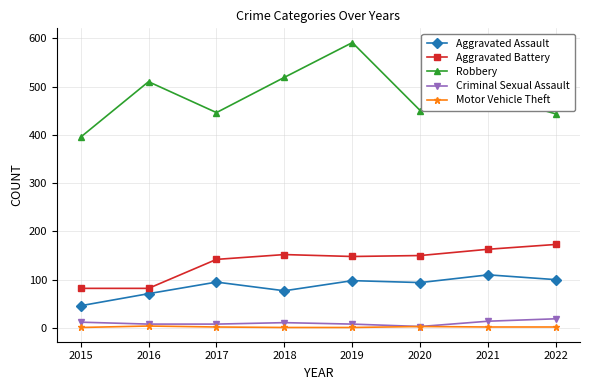

The value of Aggravated Assault at 2021 is 49. True or false?

False